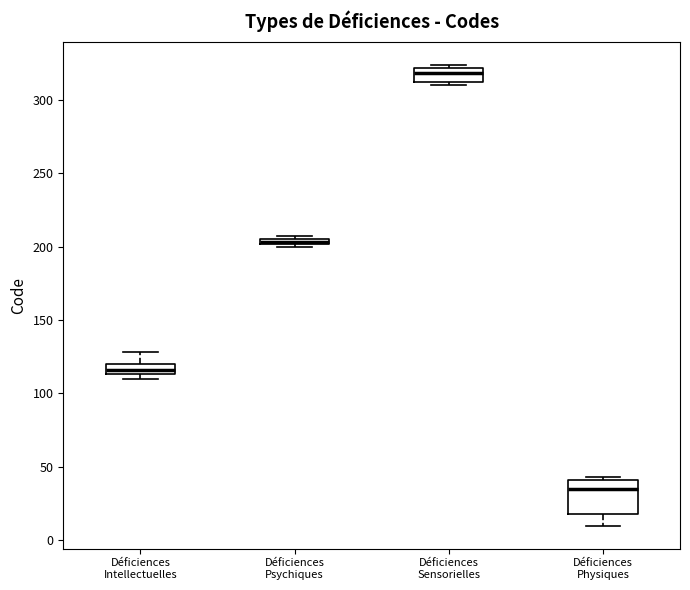

Which box is the tallest, from its lower edge to its upper edge?

Déficiences Physiques